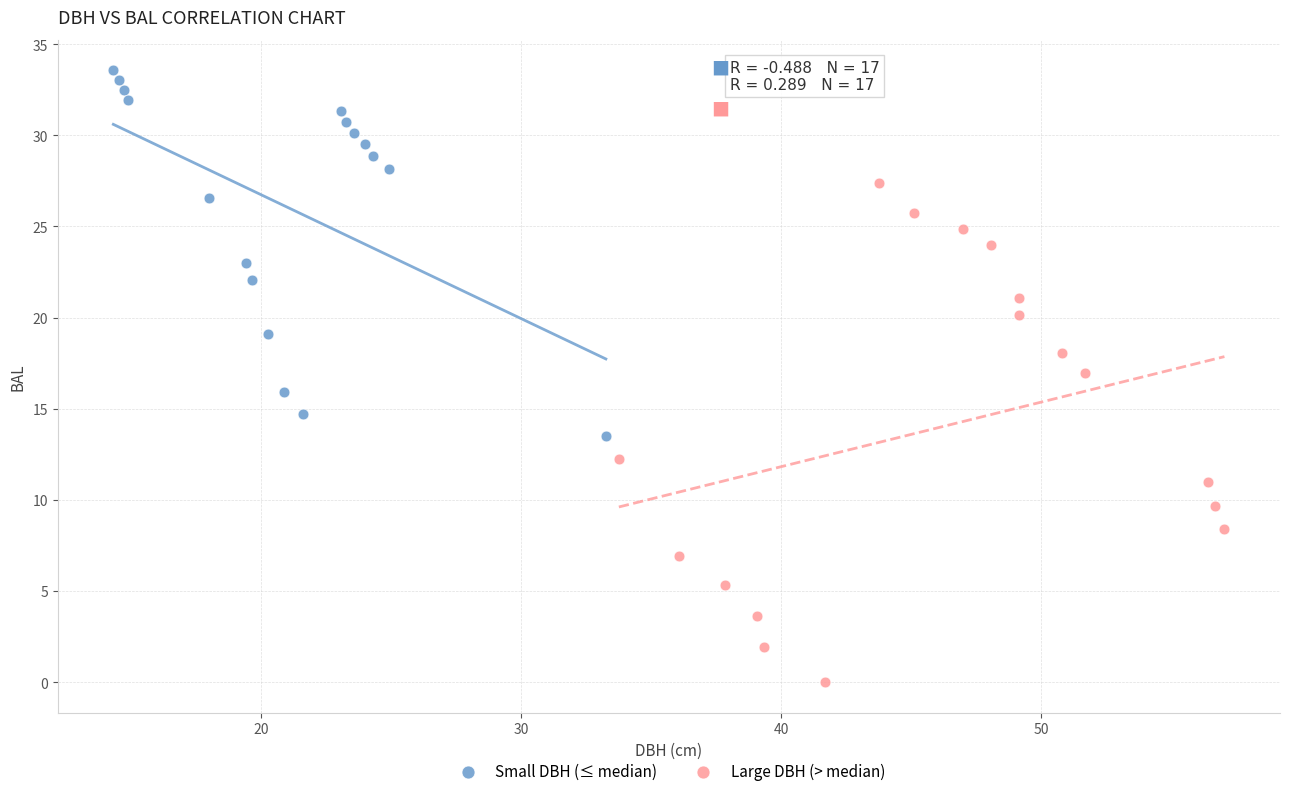

Which series has the largest Y range (max minus min)?

Large DBH (> median)